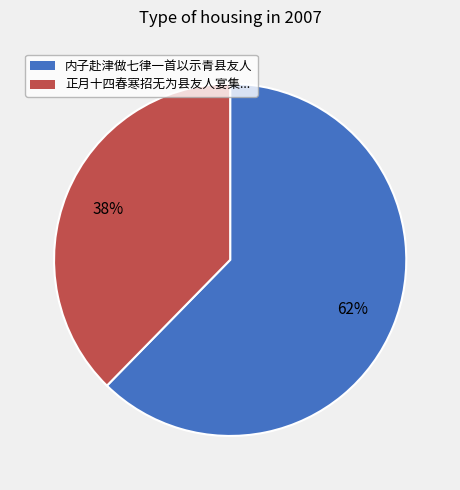

To the nearest percent, what is the average slice percentage?

50%